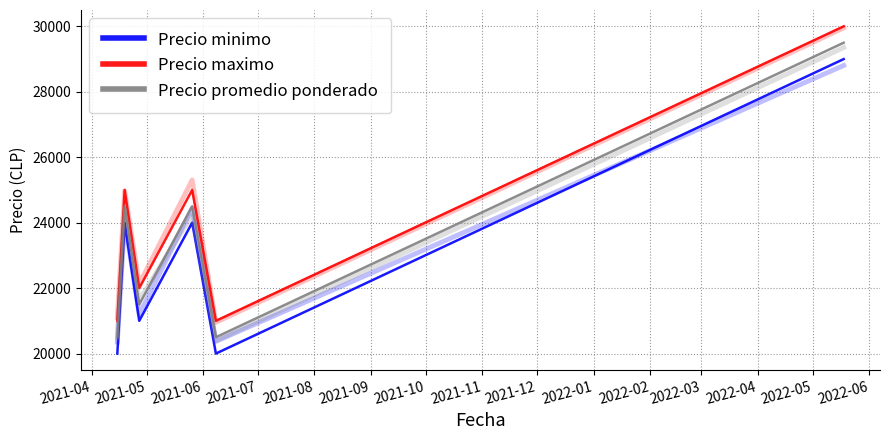

What is the spread (max minus min) of values at 2021-04?

1000